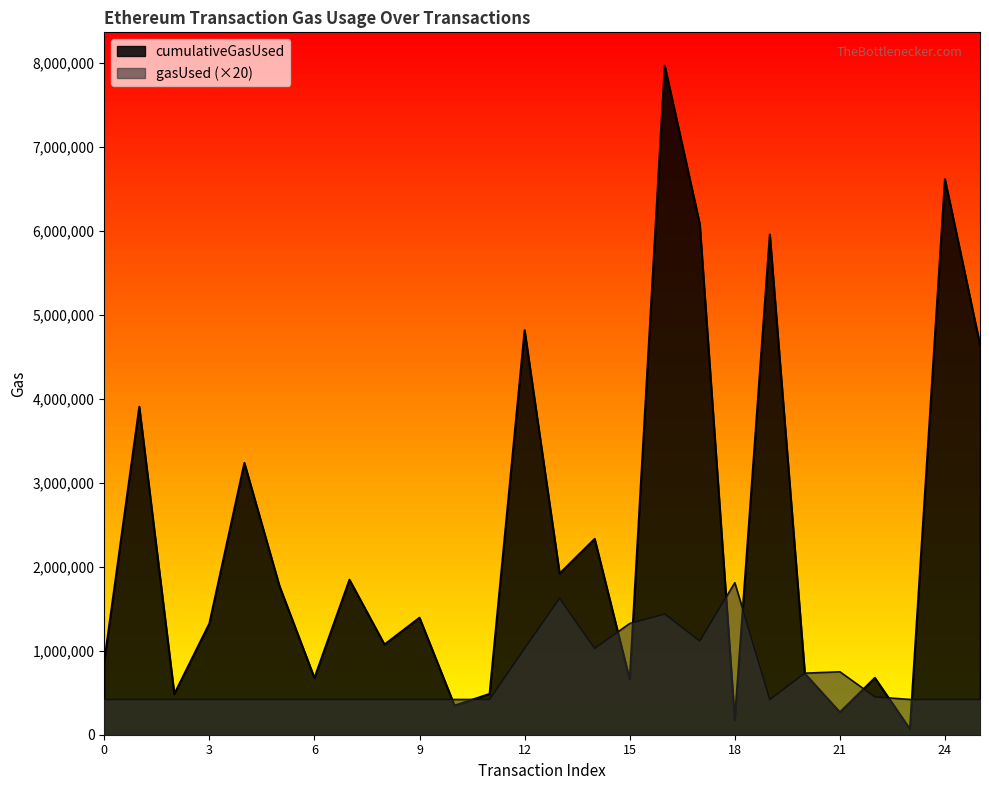

Between which two adjacent categories do cumulativeGasUsed and gasUsed first intersect?

9 and 10